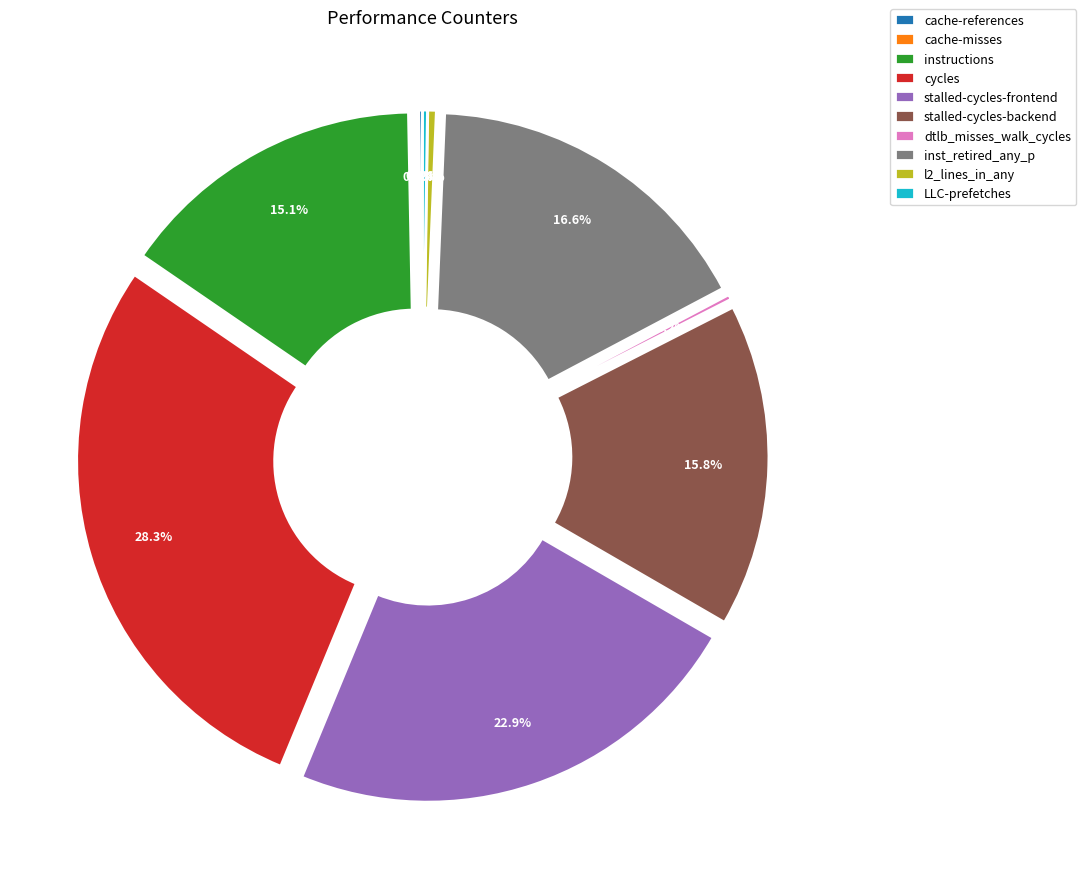

Rank the categories by value from lowest to highest.

cache-misses, cache-references, LLC-prefetches, dtlb_misses_walk_cycles, l2_lines_in_any, instructions, stalled-cycles-backend, inst_retired_any_p, stalled-cycles-frontend, cycles